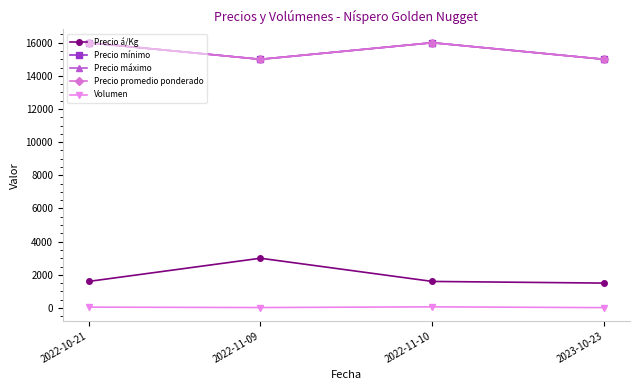

At which category is the sum across all series the highest?

2022-11-10